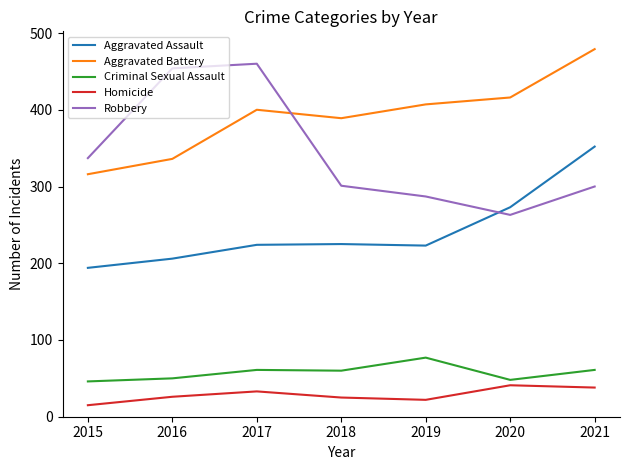

At which category does Aggravated Battery reach its first local valley?

2018